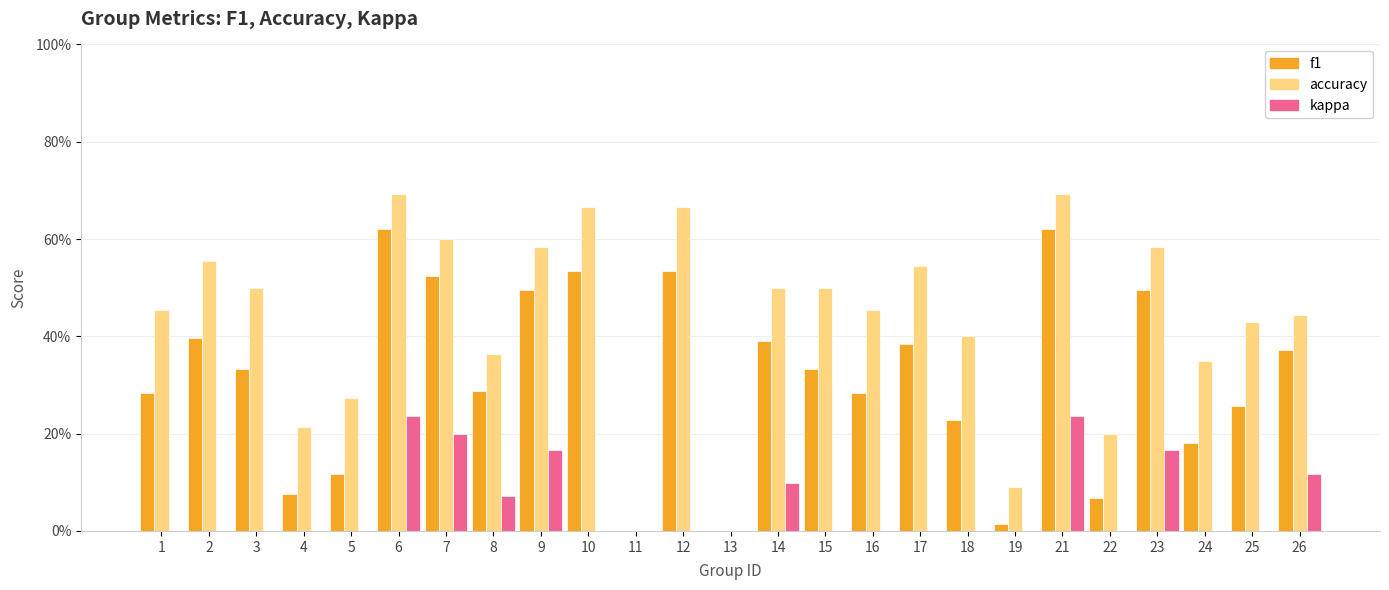

Are the bars grouped side by side (vs. stacked)?

Yes